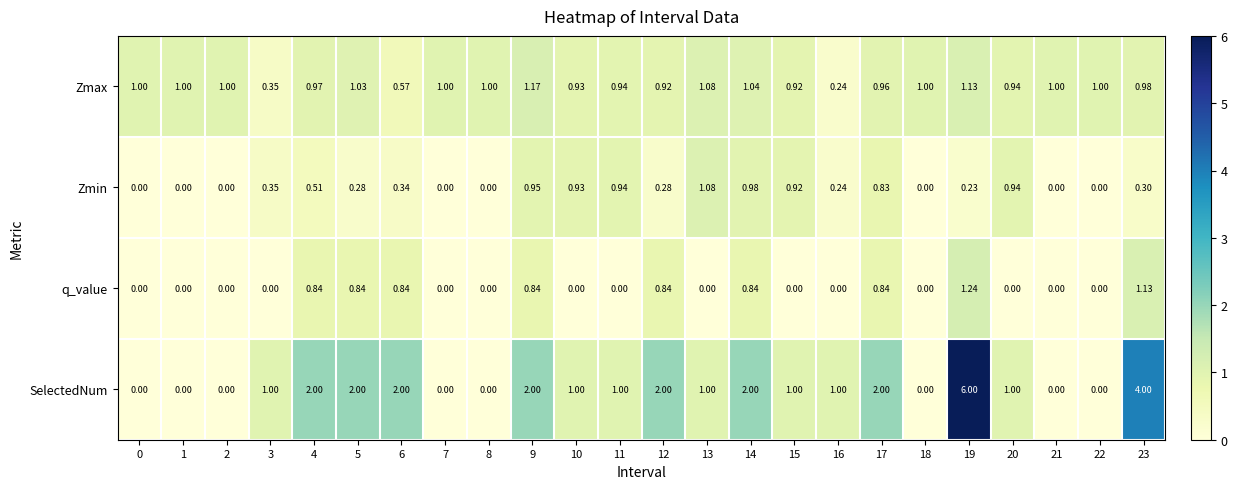

Is the value of Zmin at 14 greater than the value of Zmax at 21?

No